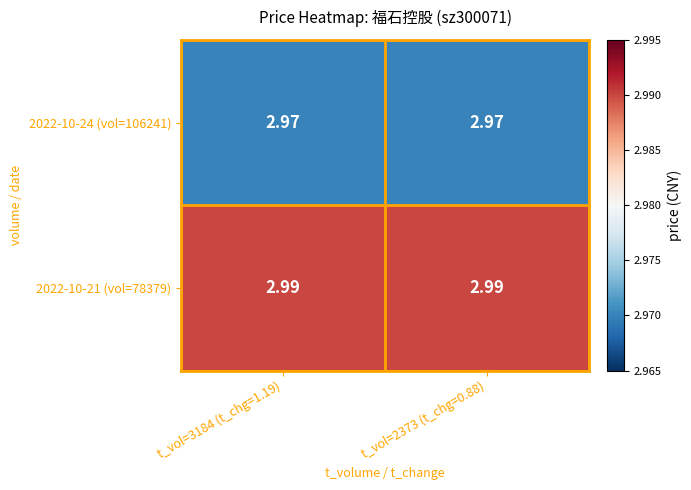

Is the value of 2022-10-21 (vol=78379) at t_vol=3184 (t_chg=1.19) greater than the value of 2022-10-24 (vol=106241) at t_vol=3184 (t_chg=1.19)?

Yes